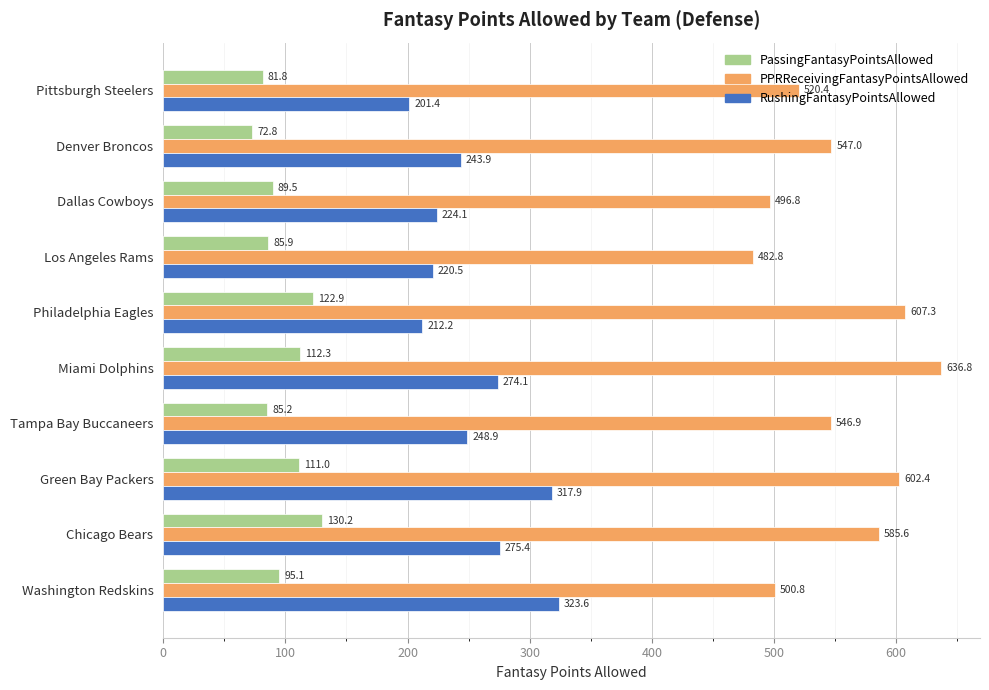

Which series has the largest total across all categories?

PPRReceivingFantasyPointsAllowed